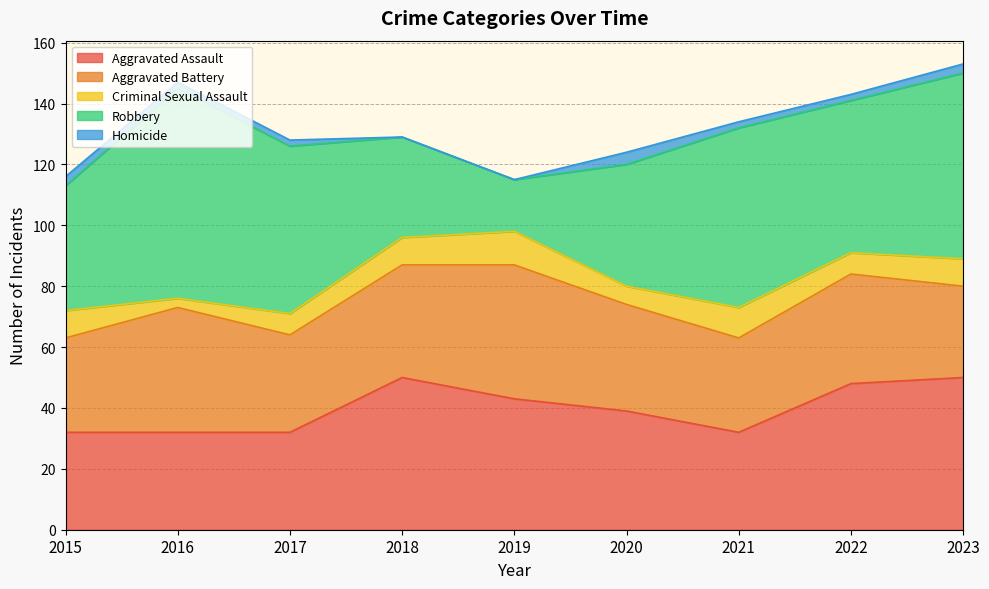

Is the value of Aggravated Assault at 2019 greater than the value of Aggravated Battery at 2019?

No